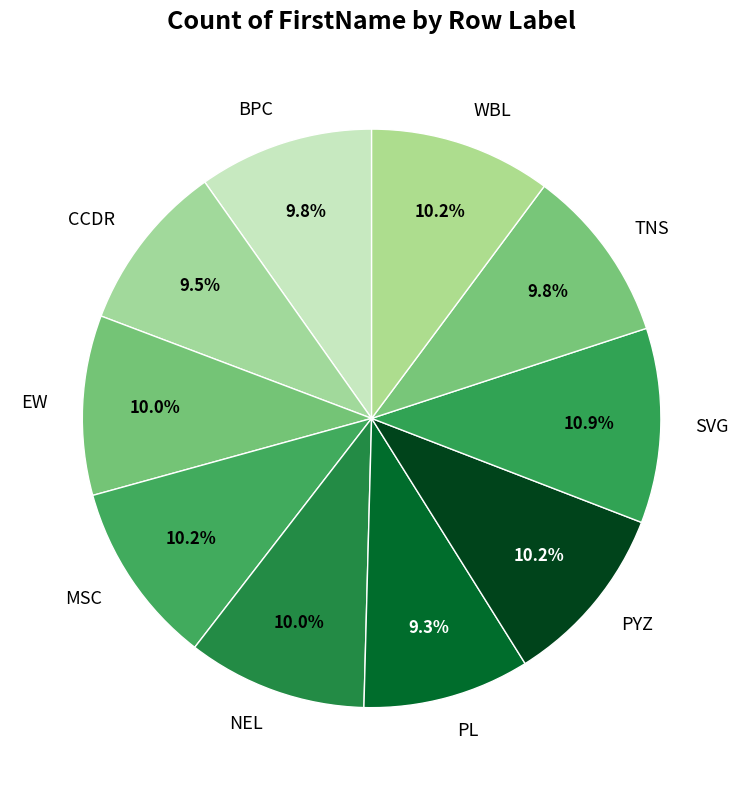

Which category has the biggest portion of the pie?

SVG